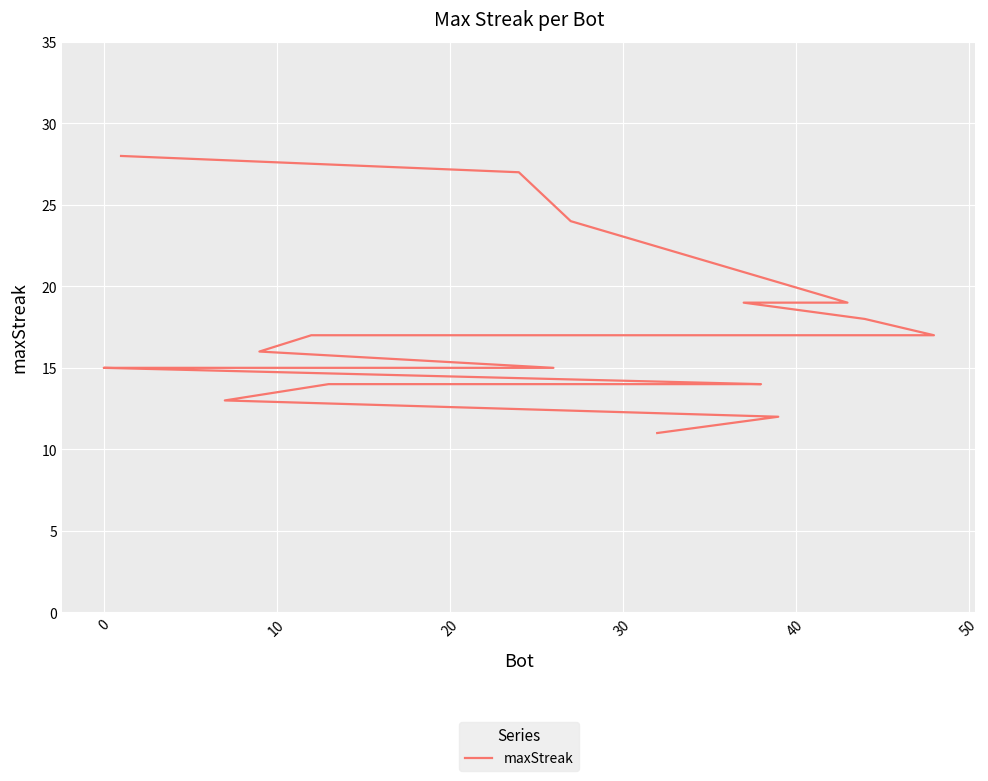

Which has a higher value, 13 or 10?

10